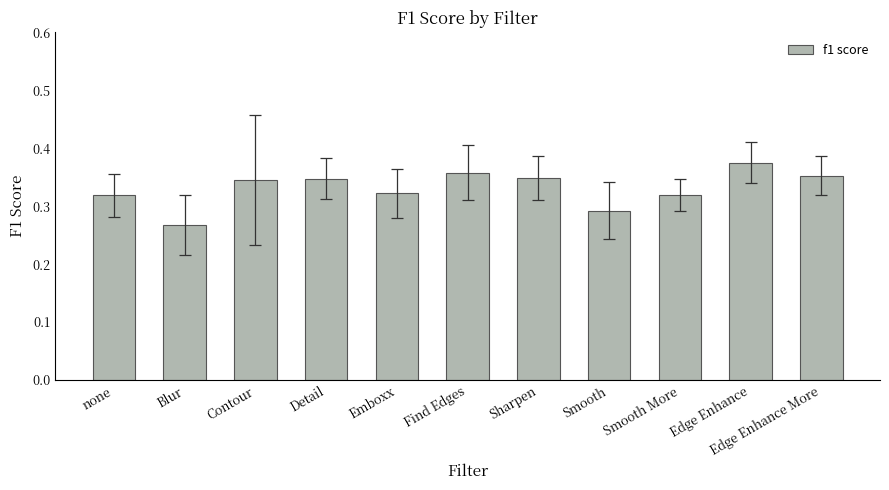

True or false: the data shows 0.1 at Blur.

False